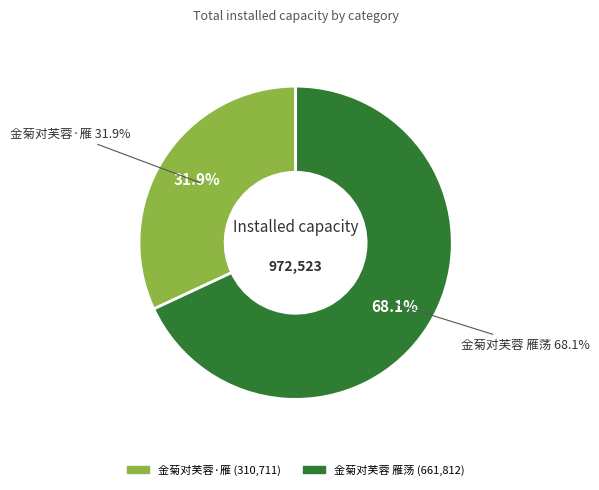

Is 金菊对芙蓉 雁荡 the majority of the pie?

Yes